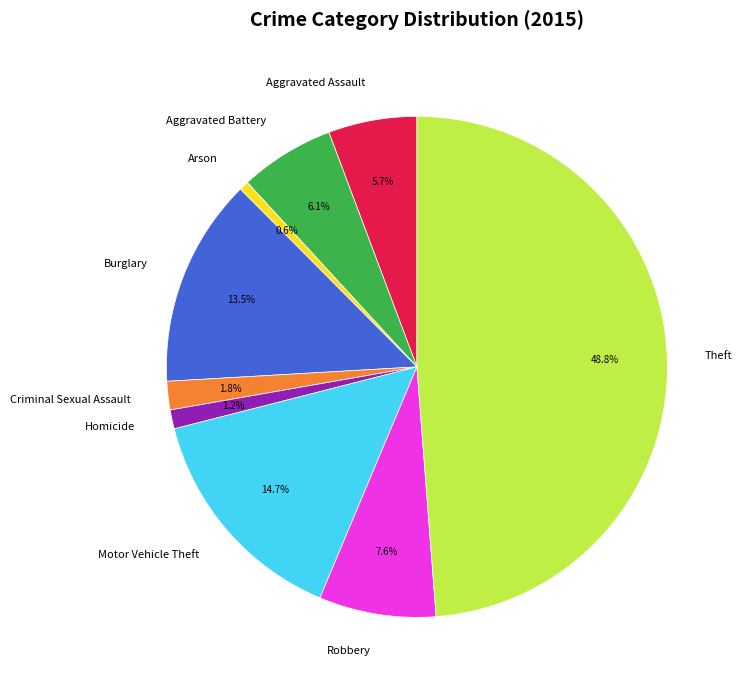

Does any single category account for the majority?

No